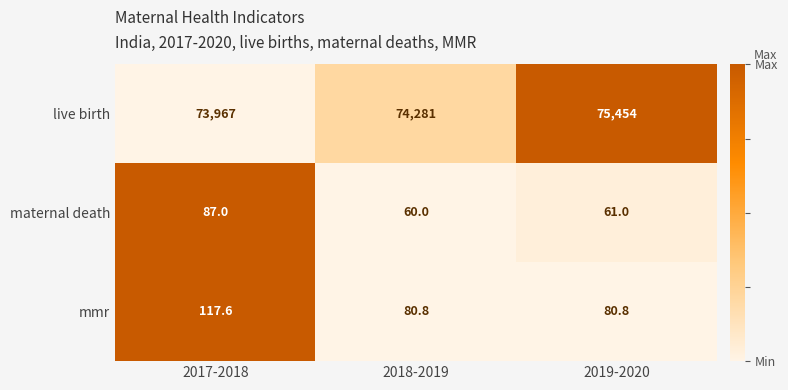

Count the number of categories in the chart.

3